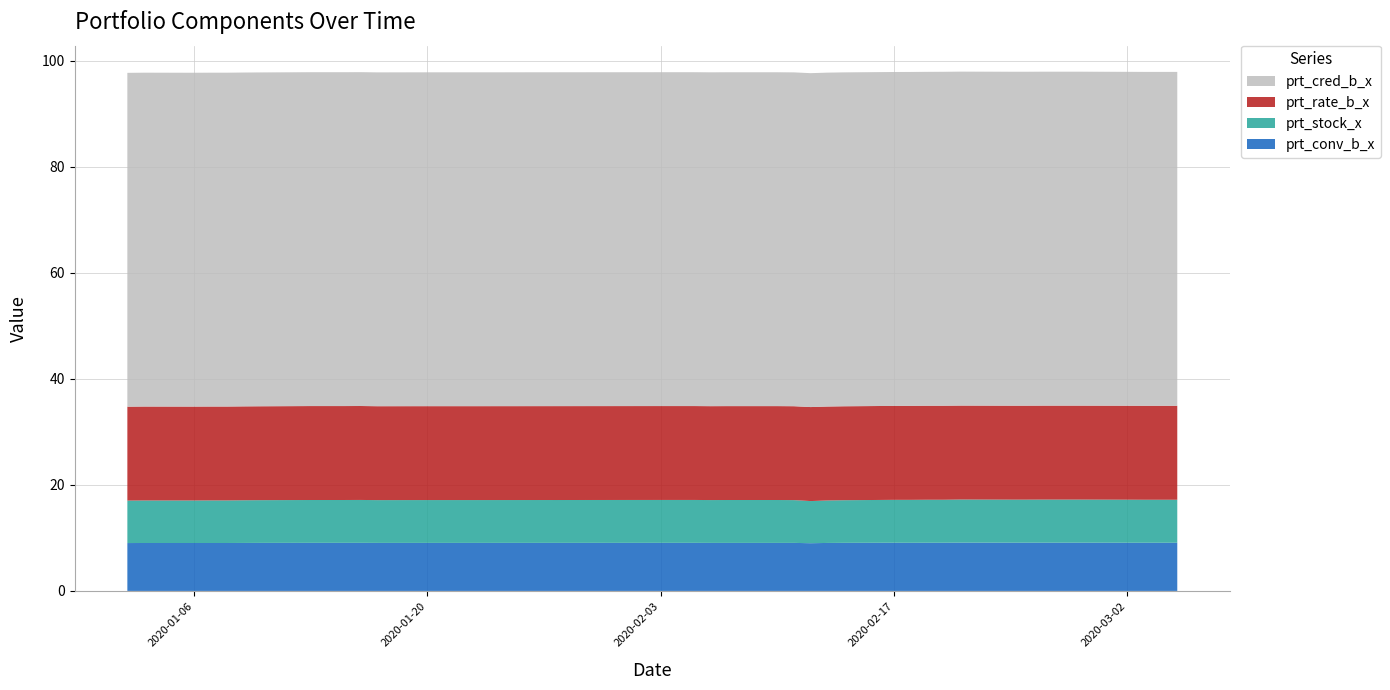

Reading left to right, transcribe all the data shown in this chart.

prt_conv_b_x: 9.0	9.0	9.0	9.0	9.0	9.1	9.1	9.1	9.1	9.1	9.1	9.1	9.1	9.1	9.1	9.1	9.1	9.1	9.1	9.1	9.1	9.1	9.1	9.0	9.1	9.1	9.1	9.1	9.1	9.1	9.1	9.1	9.1	9.1	9.1	9.1	9.1	9.1	9.1	9.1
prt_stock_x: 8.0	8.0	8.0	8.0	8.0	8.1	8.1	8.1	8.1	8.1	8.1	8.1	8.1	8.1	8.1	8.1	8.1	8.1	8.1	8.1	8.1	8.1	8.1	8.0	8.0	8.0	8.1	8.1	8.1	8.1	8.1	8.1	8.1	8.1	8.1	8.1	8.1	8.1	8.1	8.1
prt_rate_b_x: 17.7	17.7	17.7	17.7	17.7	17.7	17.7	17.7	17.7	17.7	17.7	17.7	17.7	17.7	17.7	17.7	17.7	17.7	17.7	17.7	17.7	17.7	17.7	17.7	17.7	17.7	17.7	17.7	17.7	17.7	17.7	17.7	17.7	17.7	17.7	17.7	17.7	17.7	17.7	17.7
prt_cred_b_x: 63.0	63.0	63.0	63.0	63.0	63.0	63.0	63.0	63.0	63.0	63.0	63.0	63.0	63.0	63.0	63.0	63.0	63.0	63.0	63.0	63.0	63.0	63.0	63.0	63.0	63.0	63.0	63.0	63.0	63.0	63.0	63.0	63.0	63.0	63.0	63.0	63.0	63.0	63.0	63.0